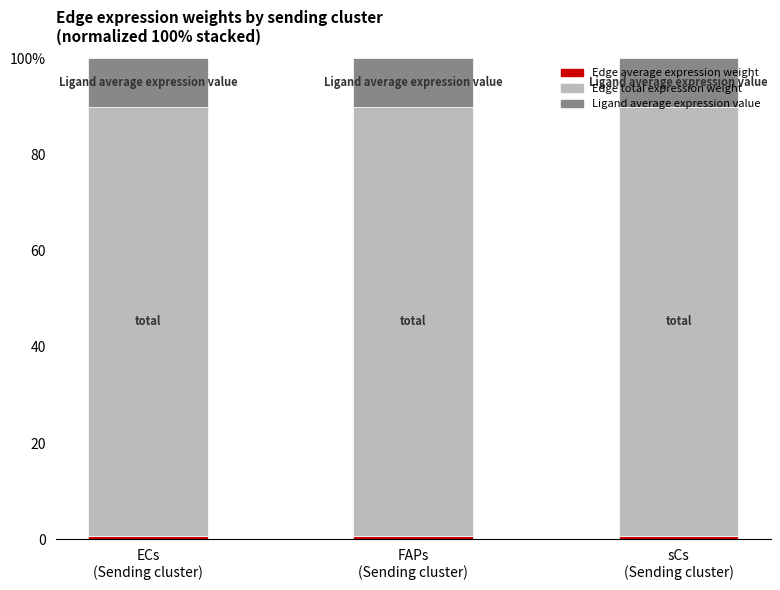

What is the sum of the Edge average expression weight values at FAPs
(Sending cluster) and ECs
(Sending cluster)?

1.4